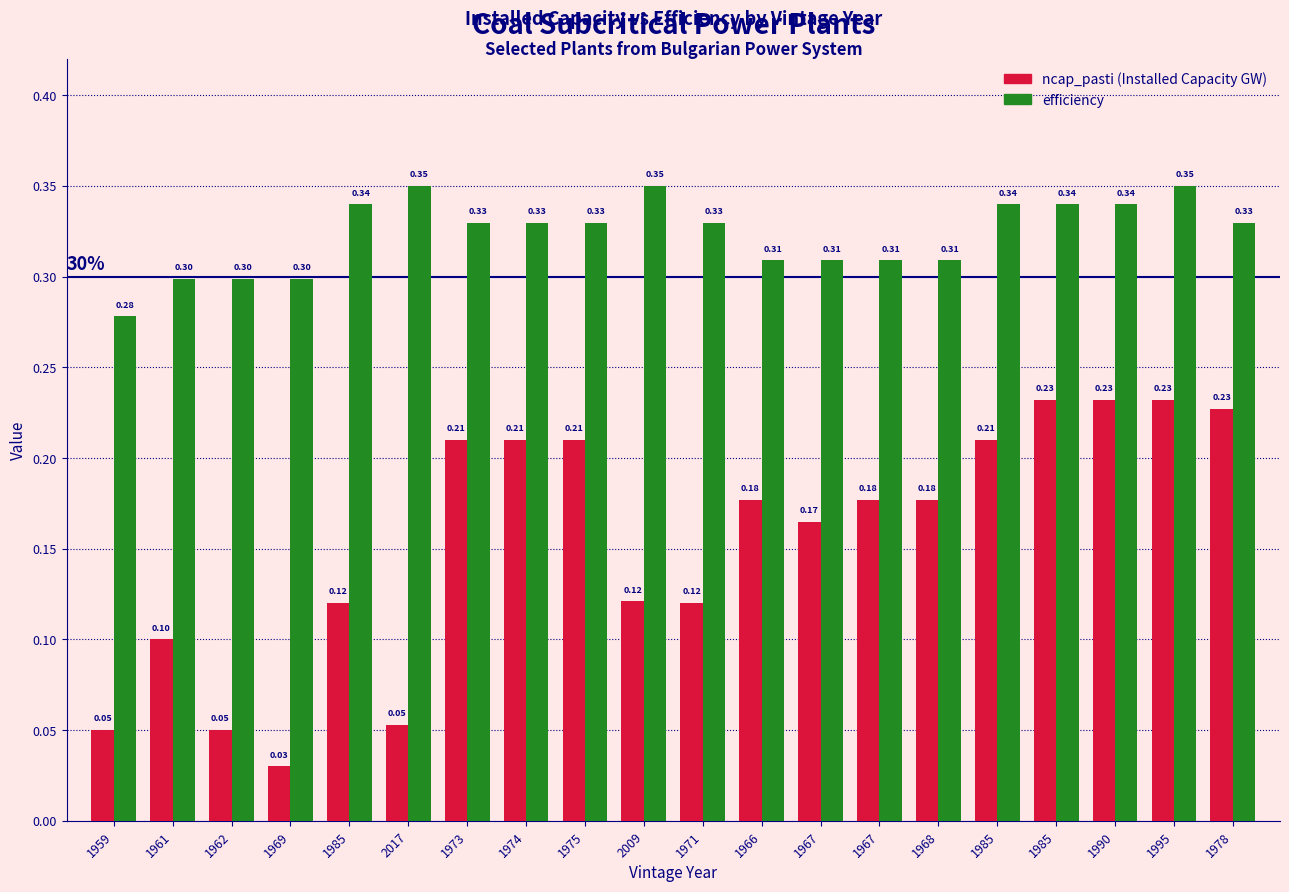

Count the number of data series in this chart.

2